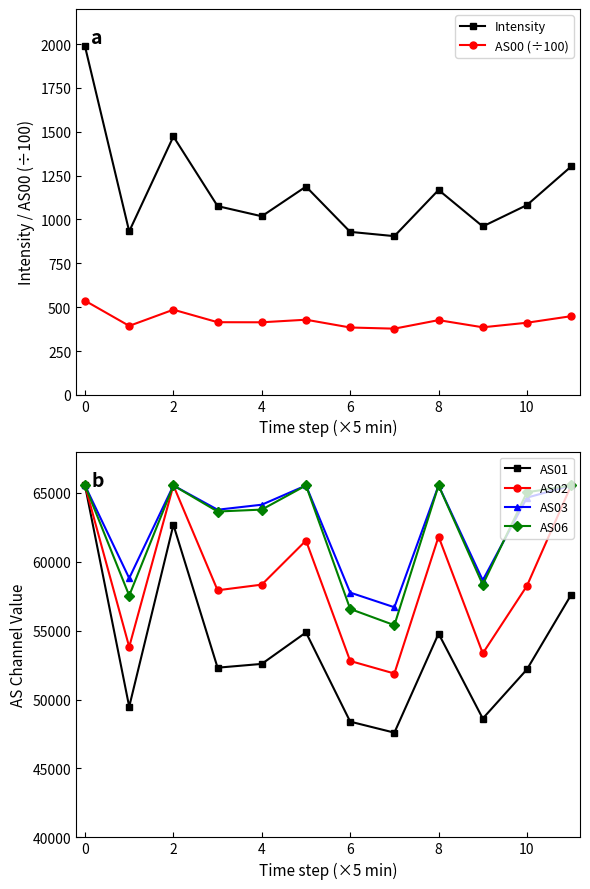

How many data points in AS00 (÷100) are less than 414?

6